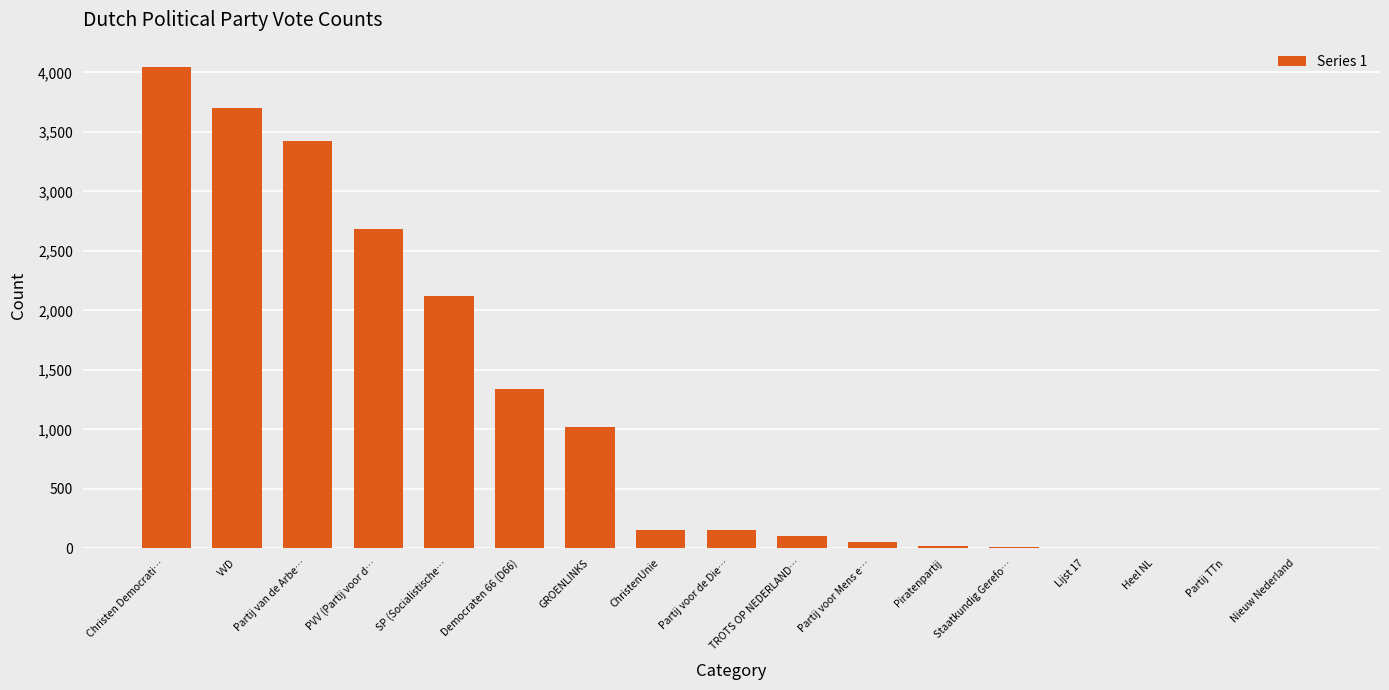

Count the number of data series in this chart.

1